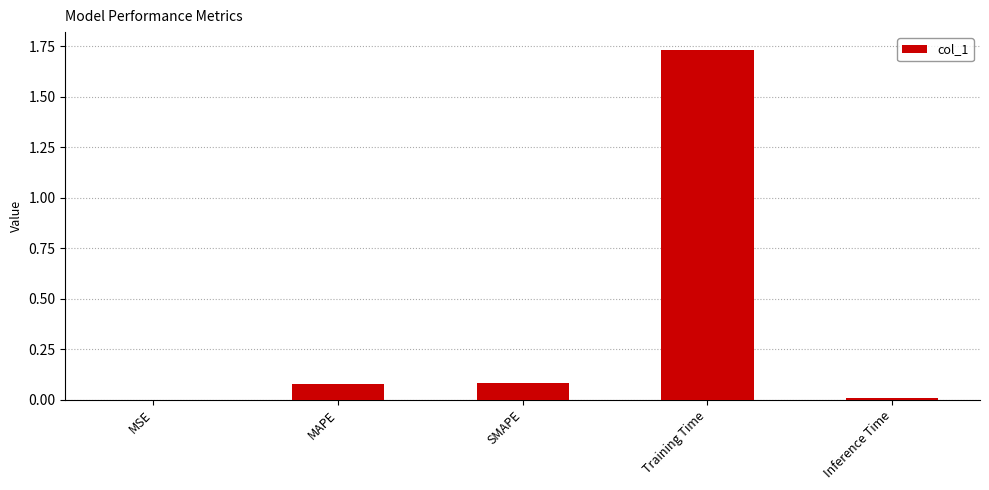

The chart shows a value of 2.3 at Training Time. True or false?

False